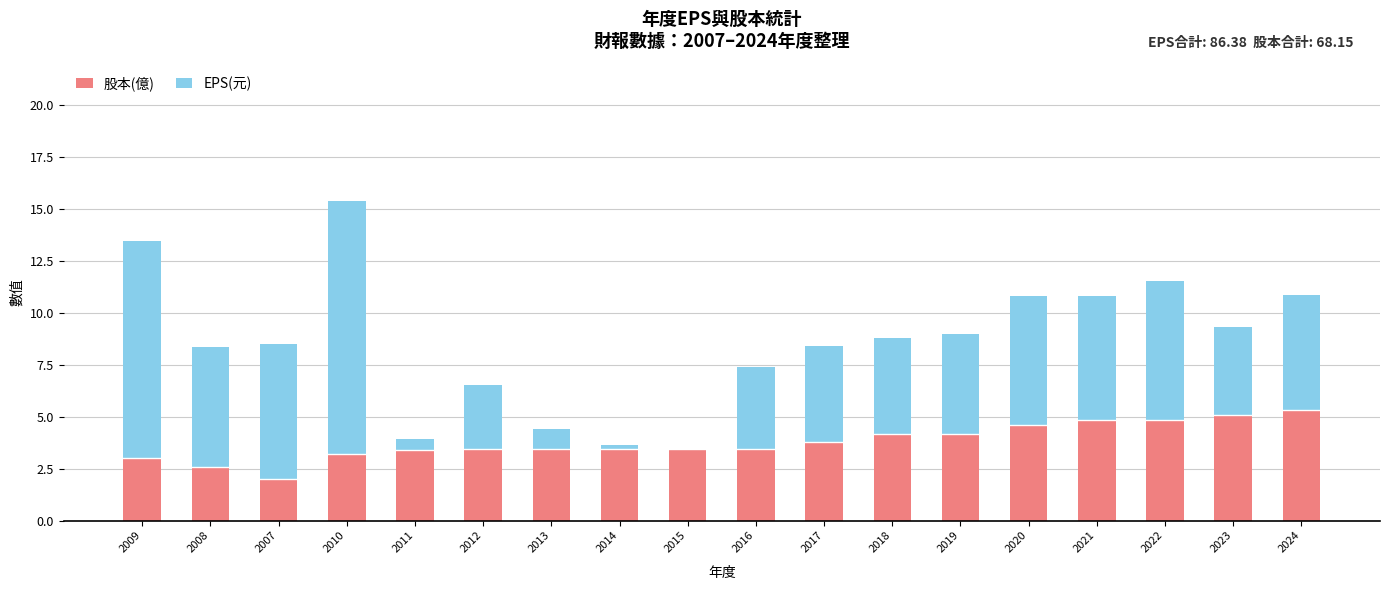

What is the average value of the 股本(億) series?

3.8